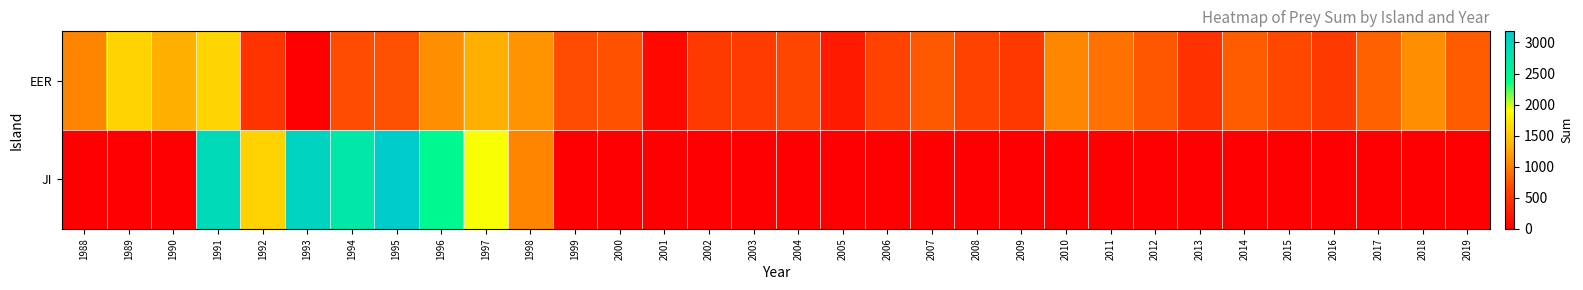

Between 1993 and 2013, which is larger?

2013